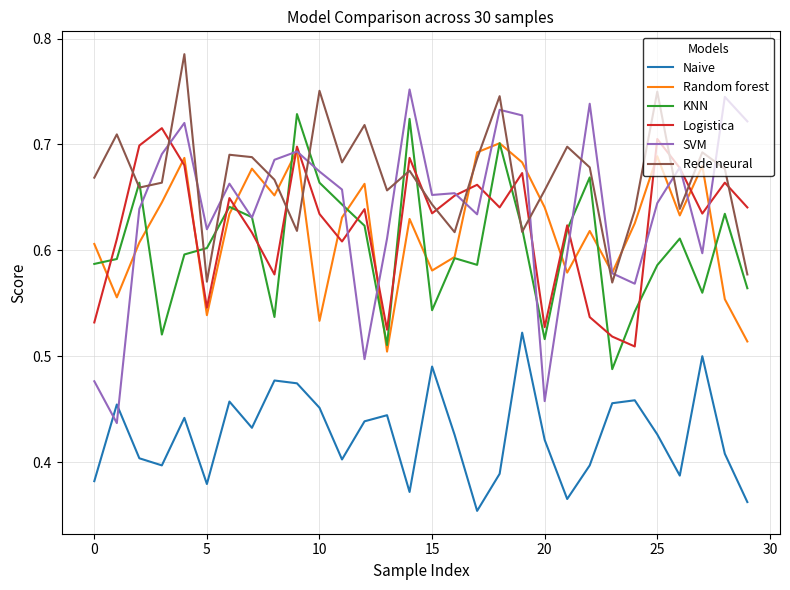

Which series has the largest total across all categories?

Rede neural